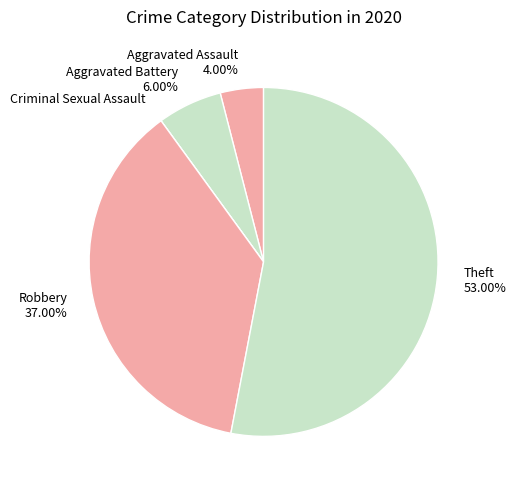

Is Theft the majority of the pie?

Yes